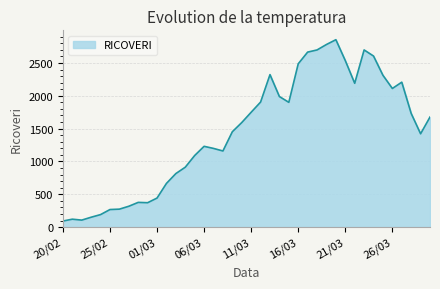

What is the maximum value shown in the chart?

2854